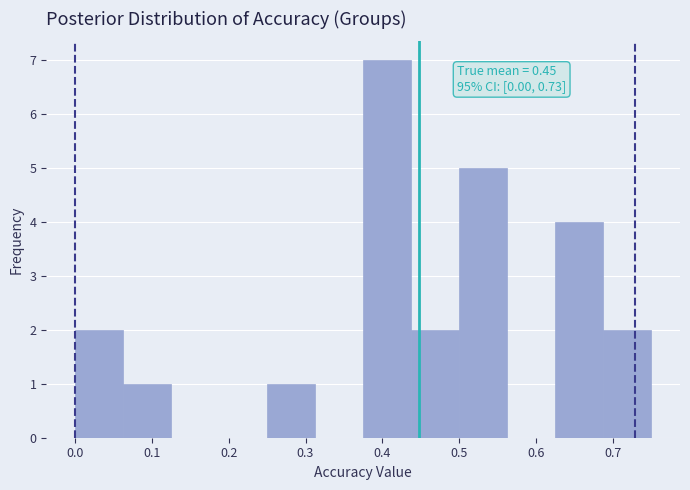

Which range on the x-axis has the tallest bar?

0.38 to 0.44